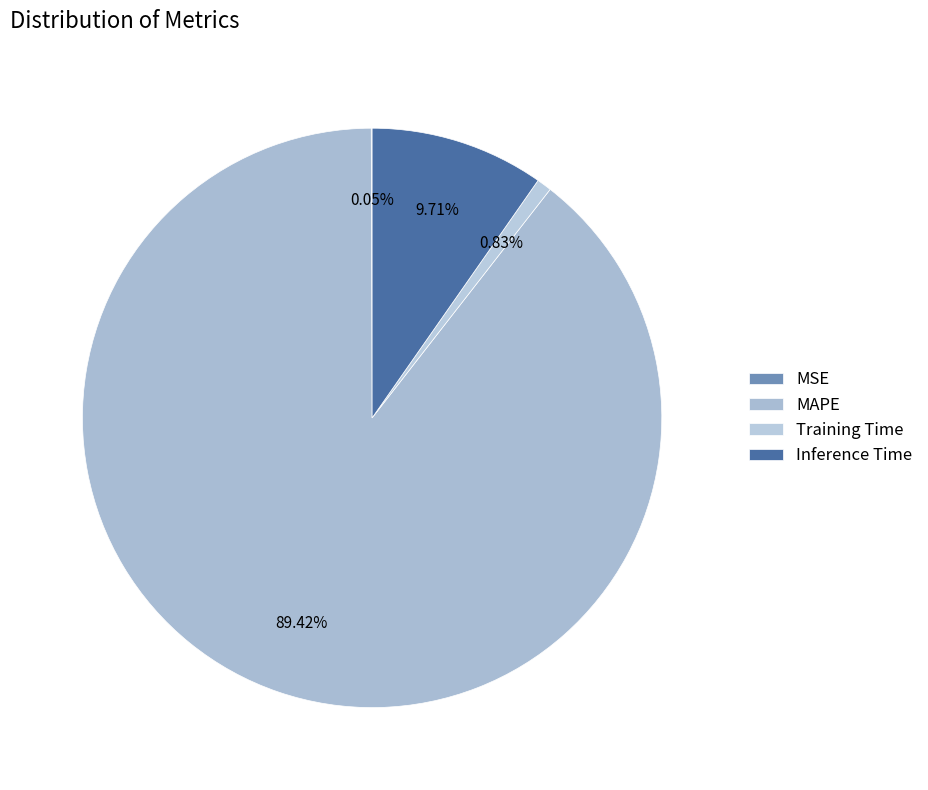

Between Inference Time and Training Time, which is larger?

Inference Time